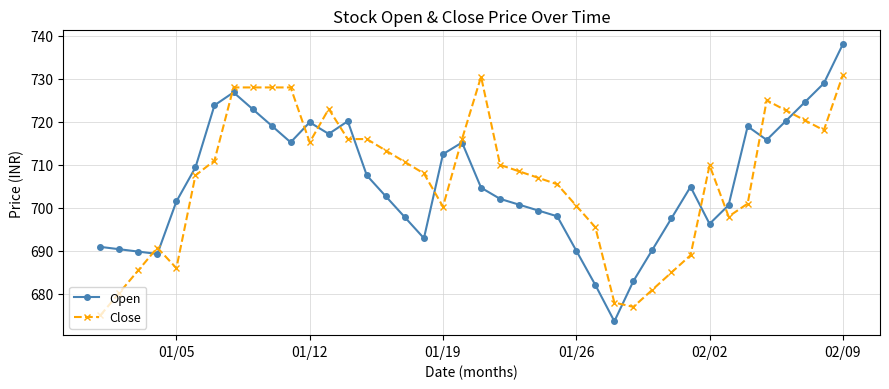

Which series ends up on top after the final intersection of Close and Open?

Open